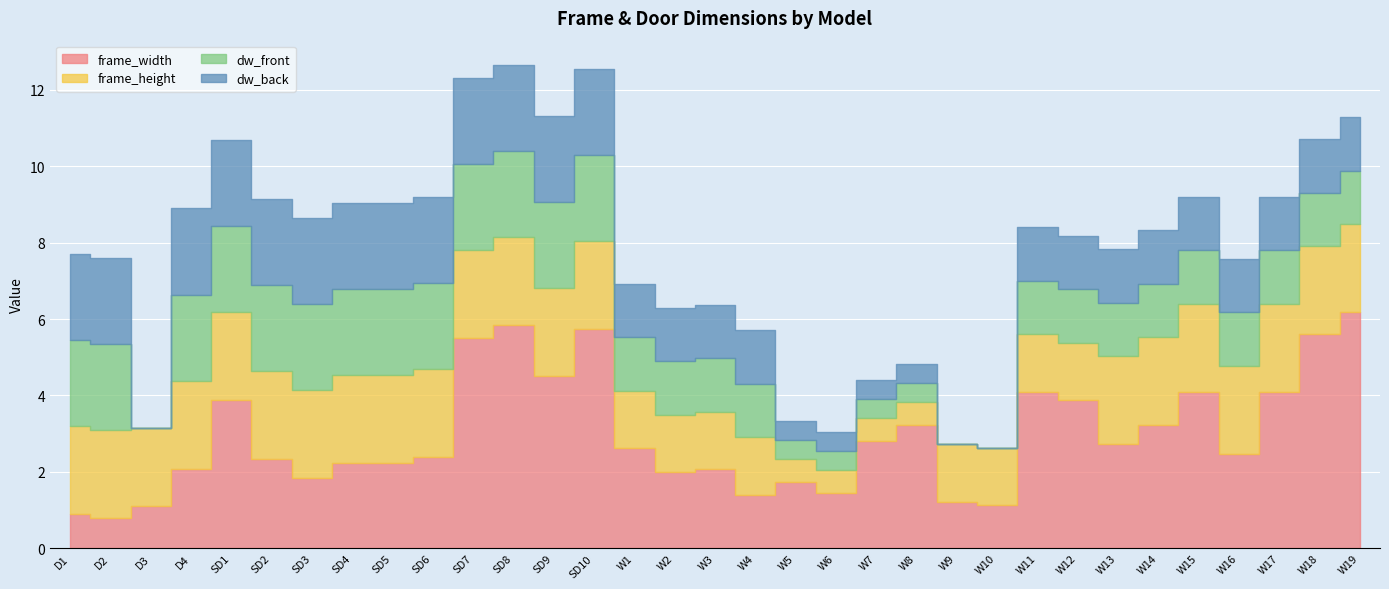

At how many categories does at least one series exceed 4?

9